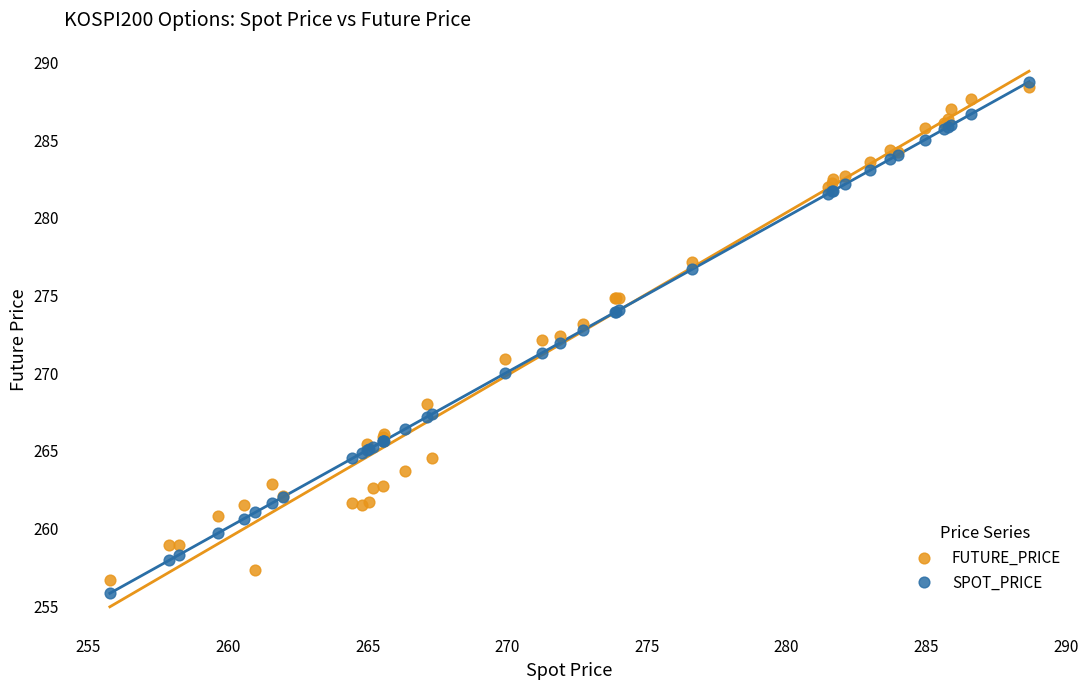

Which series contains the lowest Y value?

SPOT_PRICE